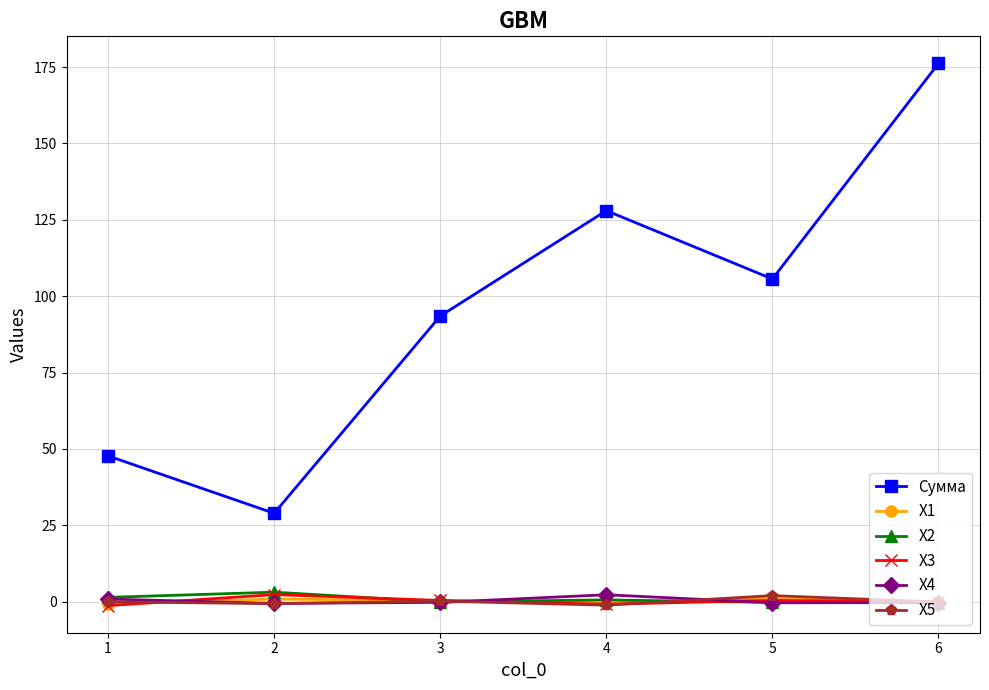

True or false: X5 has a value of 2.0 at 5.

True